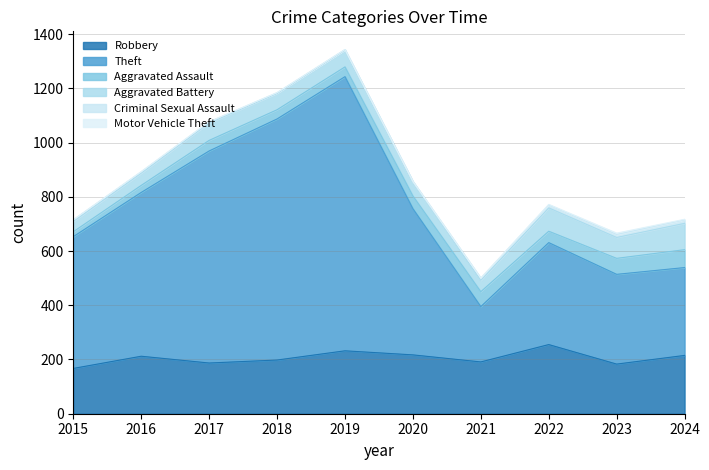

List the labels in order of Robbery value, largest first.

2022, 2019, 2020, 2024, 2016, 2018, 2021, 2017, 2023, 2015